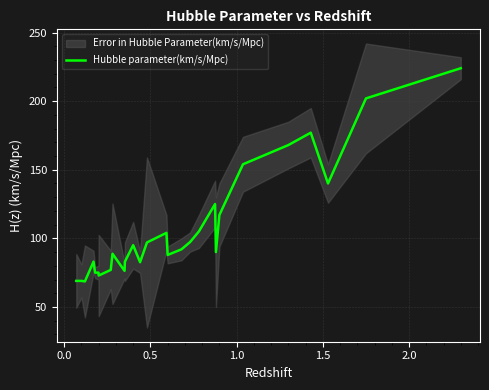

Does the chart display data point markers on the line(s)?

No